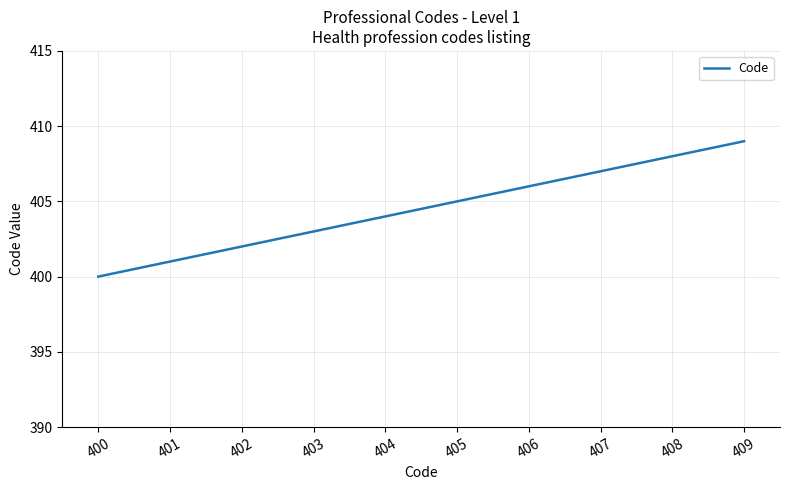

Rank the categories by value from highest to lowest.

409, 408, 407, 406, 405, 404, 403, 402, 401, 400